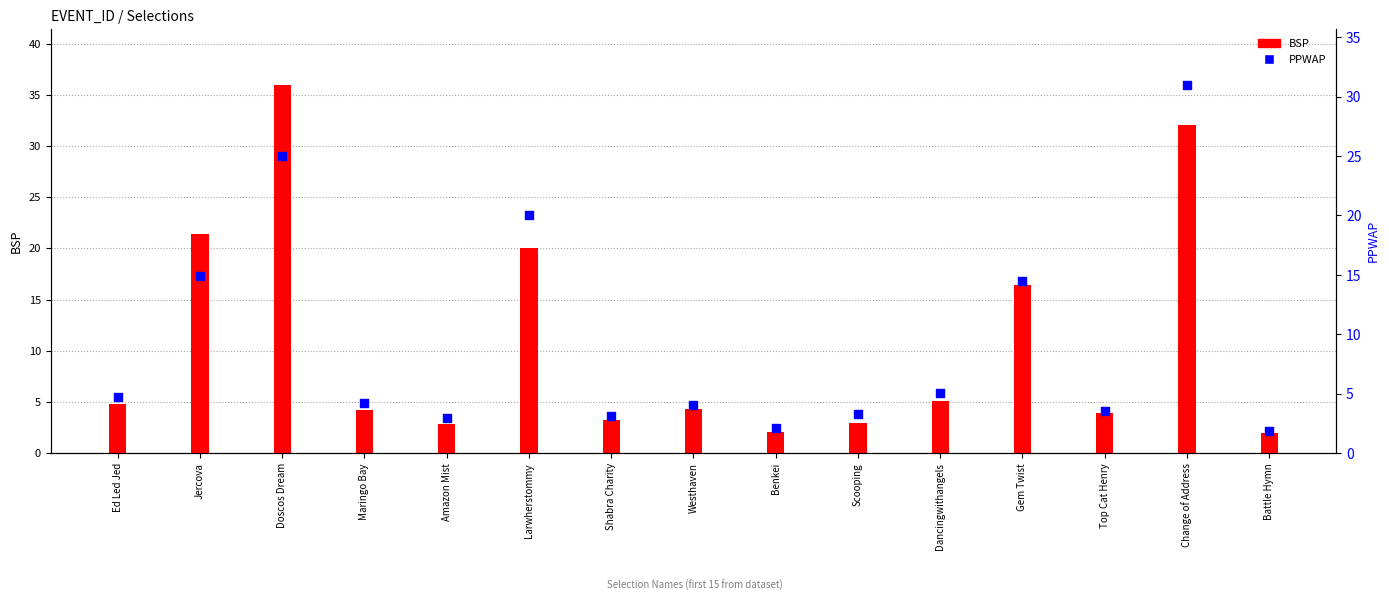

Which series has the largest total across all categories?

BSP